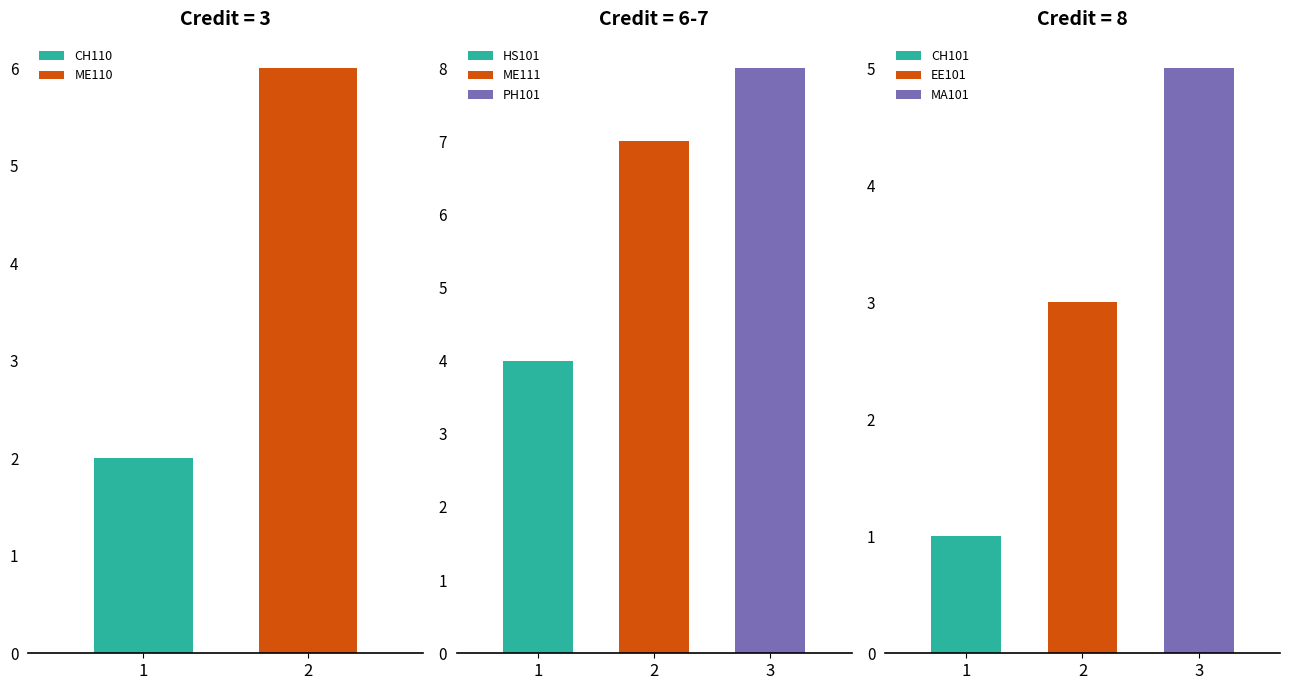

List the labels in order of HS101 value, largest first.

2